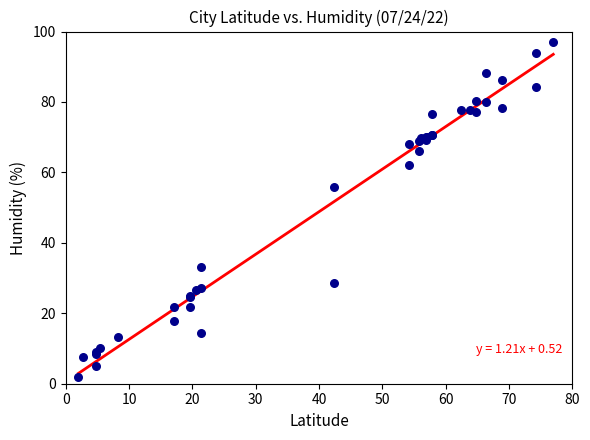

What Y value in the scatter plot is closest to 49?

55.9